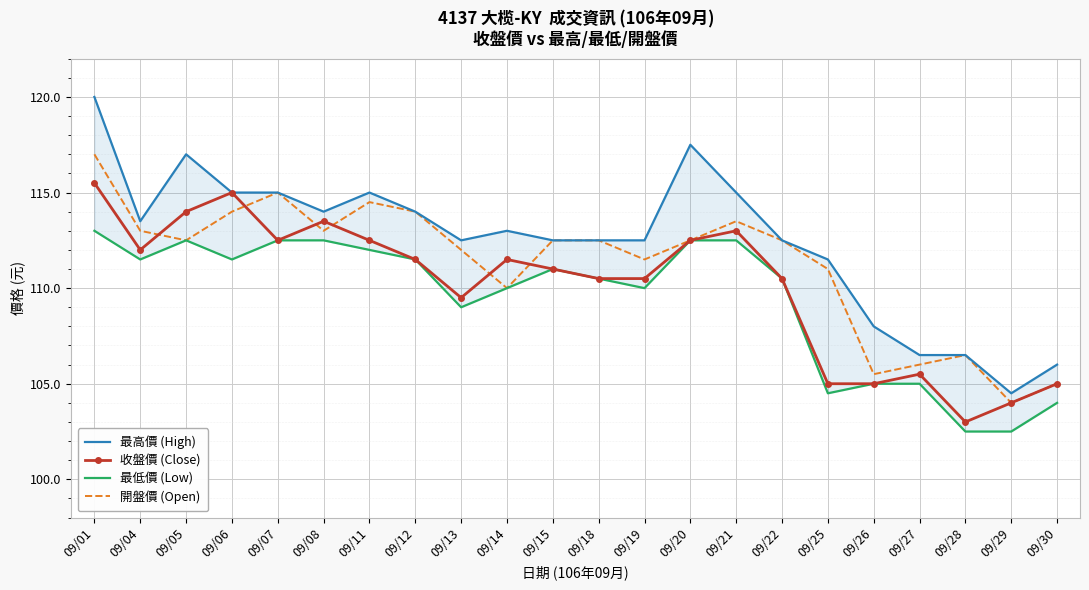

Reading left to right, list all the values displayed in this chart.

最高價 (High): 09/01=120.0	09/04=113.5	09/05=117.0	09/06=115.0	09/07=115.0	09/08=114.0	09/11=115.0	09/12=114.0	09/13=112.5	09/14=113.0	09/15=112.5	09/18=112.5	09/19=112.5	09/20=117.5	09/21=115.0	09/22=112.5	09/25=111.5	09/26=108.0	09/27=106.5	09/28=106.5	09/29=104.5	09/30=106.0
收盤價 (Close): 09/01=115.5	09/04=112.0	09/05=114.0	09/06=115.0	09/07=112.5	09/08=113.5	09/11=112.5	09/12=111.5	09/13=109.5	09/14=111.5	09/15=111.0	09/18=110.5	09/19=110.5	09/20=112.5	09/21=113.0	09/22=110.5	09/25=105.0	09/26=105.0	09/27=105.5	09/28=103.0	09/29=104.0	09/30=105.0
最低價 (Low): 09/01=113.0	09/04=111.5	09/05=112.5	09/06=111.5	09/07=112.5	09/08=112.5	09/11=112.0	09/12=111.5	09/13=109.0	09/14=110.0	09/15=111.0	09/18=110.5	09/19=110.0	09/20=112.5	09/21=112.5	09/22=110.5	09/25=104.5	09/26=105.0	09/27=105.0	09/28=102.5	09/29=102.5	09/30=104.0
開盤價 (Open): 09/01=117.0	09/04=113.0	09/05=112.5	09/06=114.0	09/07=115.0	09/08=113.0	09/11=114.5	09/12=114.0	09/13=112.0	09/14=110.0	09/15=112.5	09/18=112.5	09/19=111.5	09/20=112.5	09/21=113.5	09/22=112.5	09/25=111.0	09/26=105.5	09/27=106.0	09/28=106.5	09/29=104.0	09/30=105.0